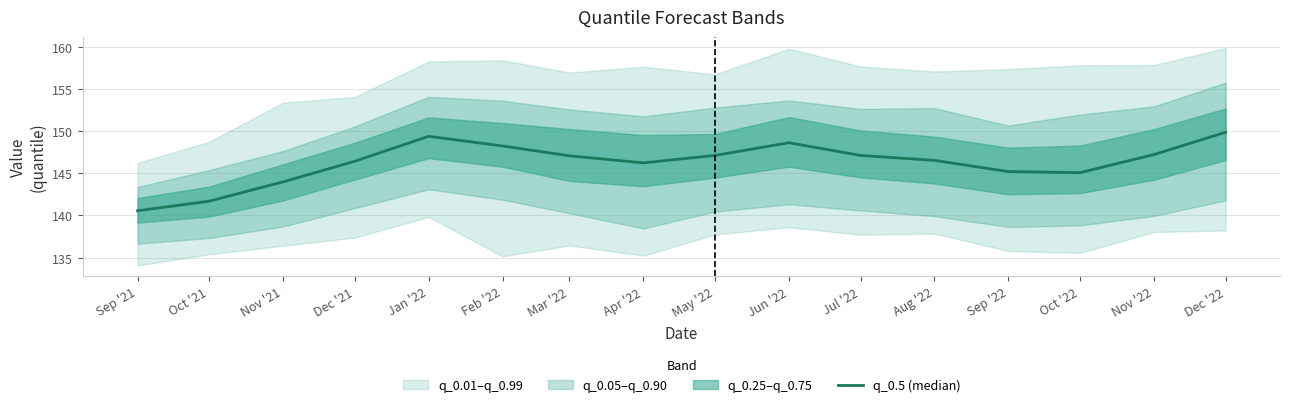

Where is the data nearest to the value 145?

Oct '22